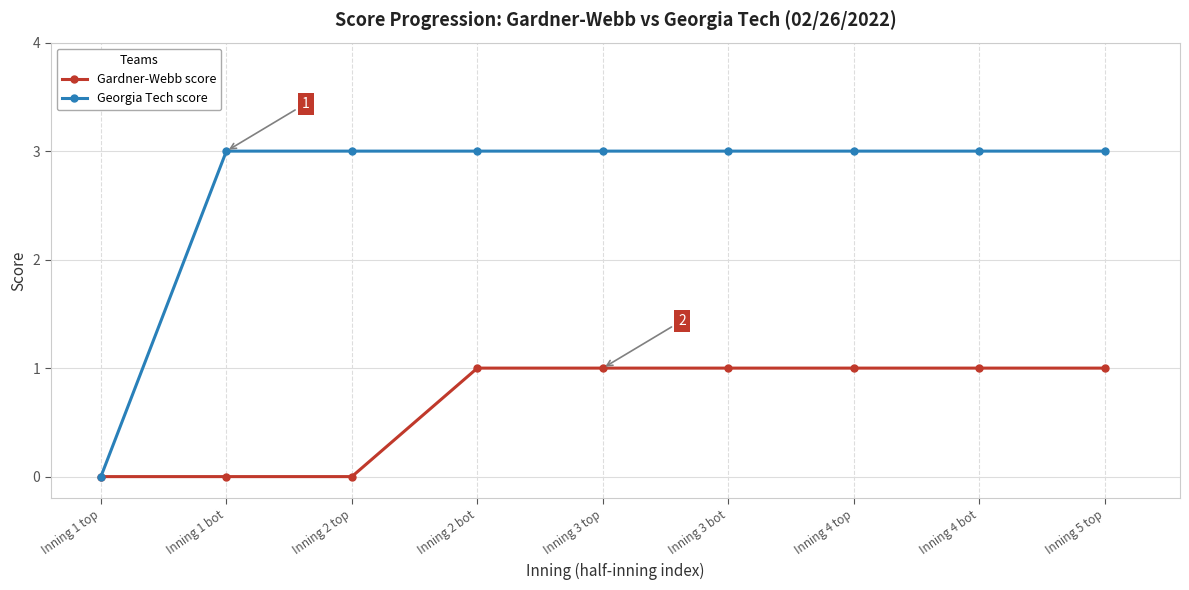

At how many categories does at least one series exceed 2?

8